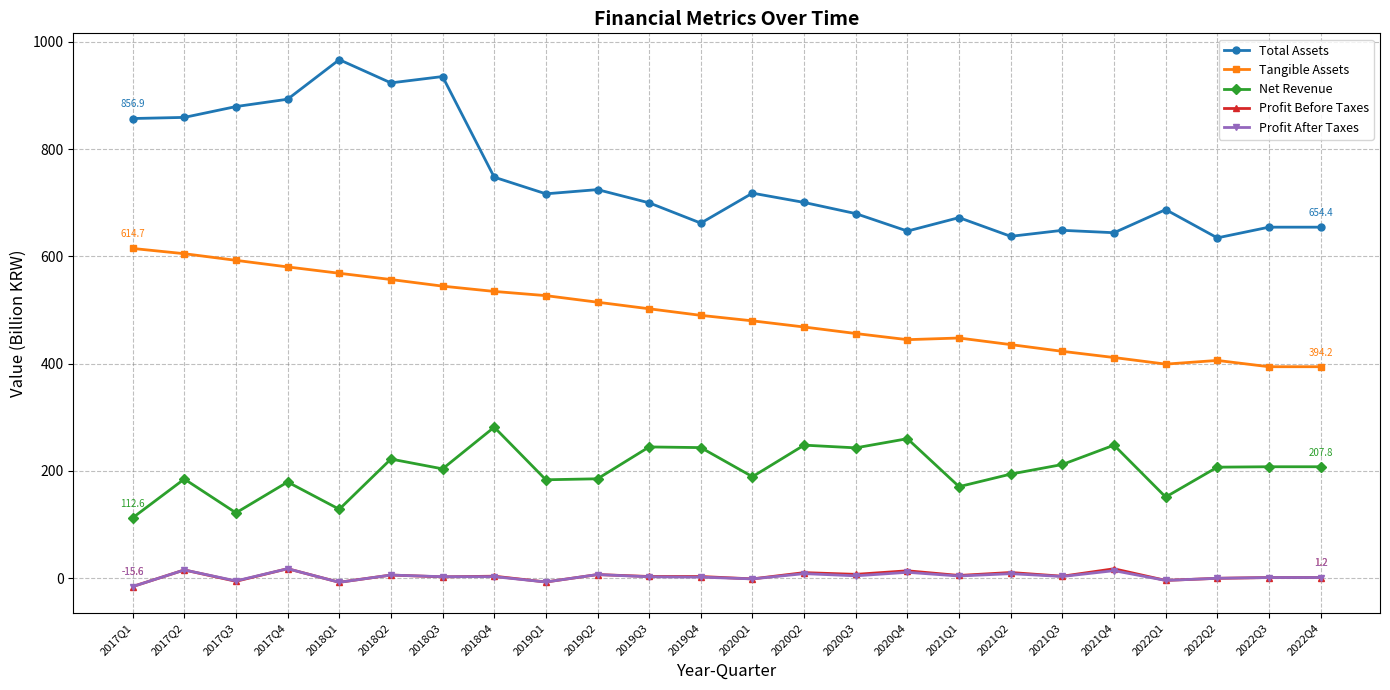

What is the difference between the maximum and second lowest values in the Net Revenue series?

159.7